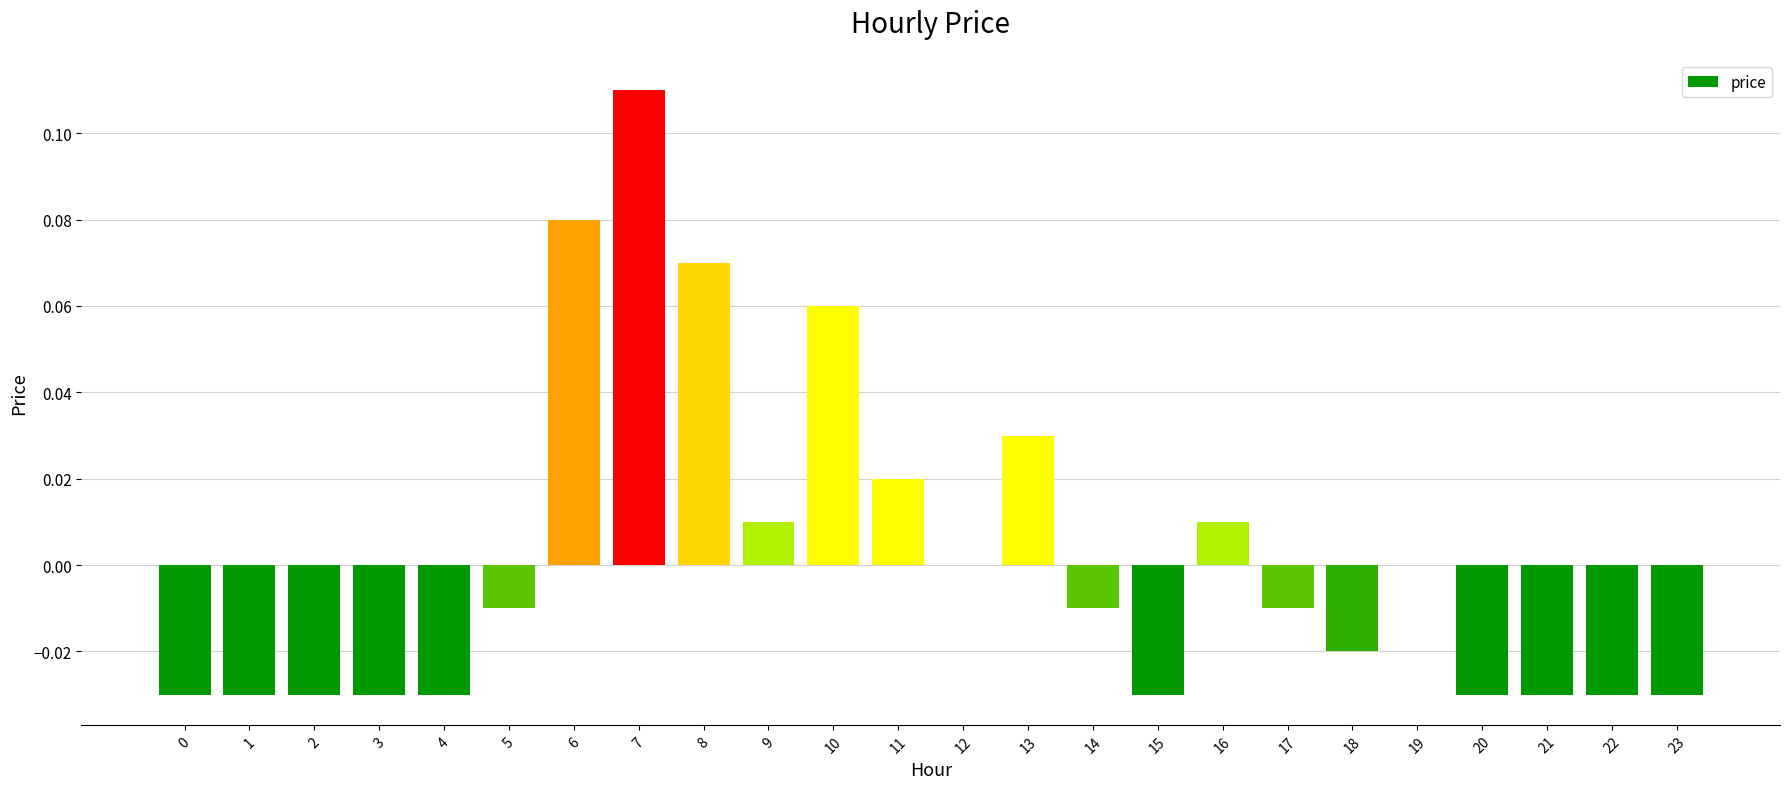

True or false: the data shows 0.0 at 10.

False